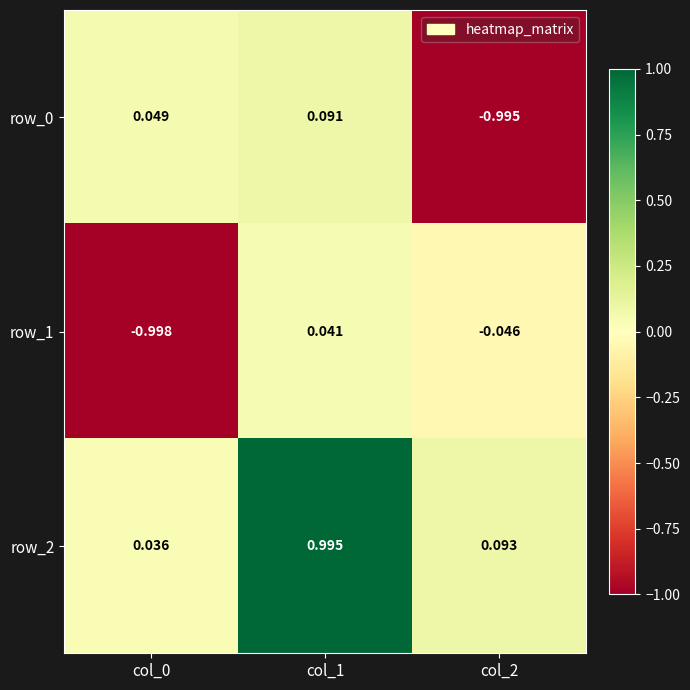

How many negative values does the row_0 series have?

1